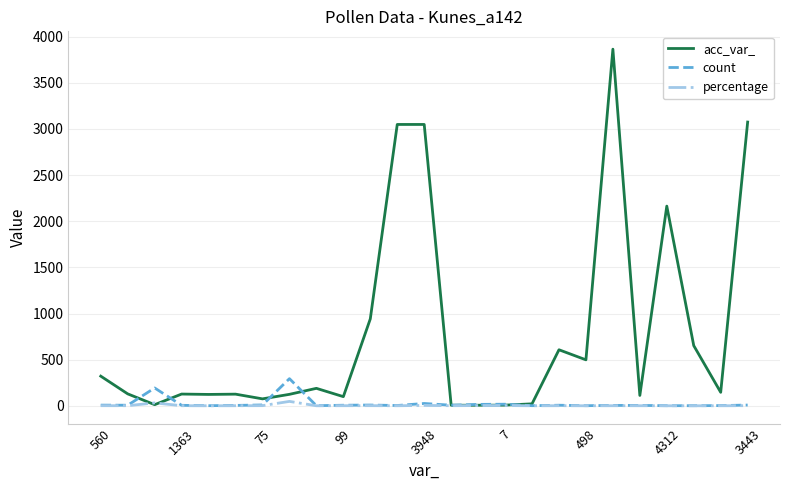

What is the average value of the count series?

25.1